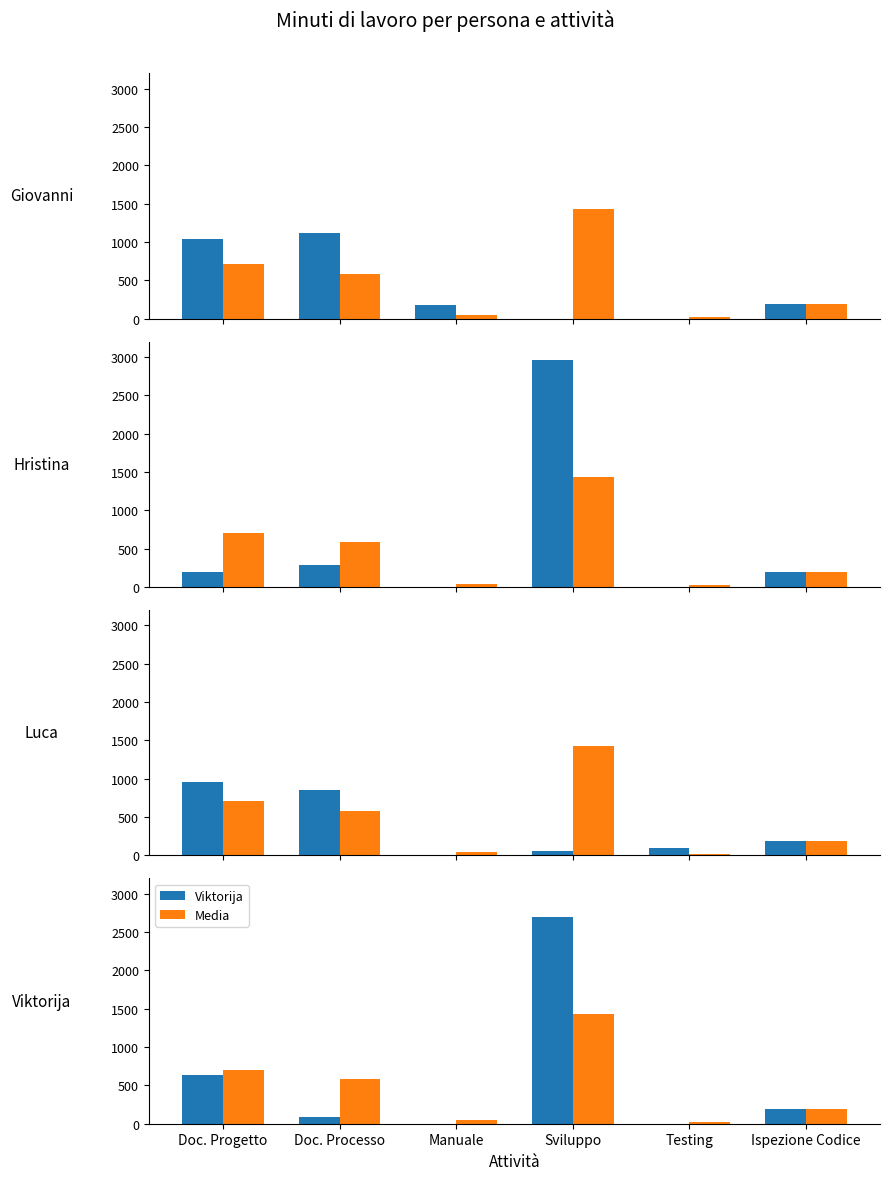

Reading right to left, what are all the values shown in this chart?

Giovanni: Ispezione Codice=189.0	Testing=0.0	Sviluppo=0.0	Manuale=174.0	Doc. Processo=1112.0	Doc. Progetto=1041.0
Media: Ispezione Codice=189.0	Testing=22.5	Sviluppo=1431.0	Manuale=43.5	Doc. Processo=584.0	Doc. Progetto=705.5
Hristina: Ispezione Codice=189.0	Testing=0.0	Sviluppo=2962.0	Manuale=0.0	Doc. Processo=282.0	Doc. Progetto=190.0
Luca: Ispezione Codice=189.0	Testing=90.0	Sviluppo=60.0	Manuale=0.0	Doc. Processo=852.0	Doc. Progetto=952.0
Viktorija: Ispezione Codice=189.0	Testing=0.0	Sviluppo=2702.0	Manuale=0.0	Doc. Processo=90.0	Doc. Progetto=639.0